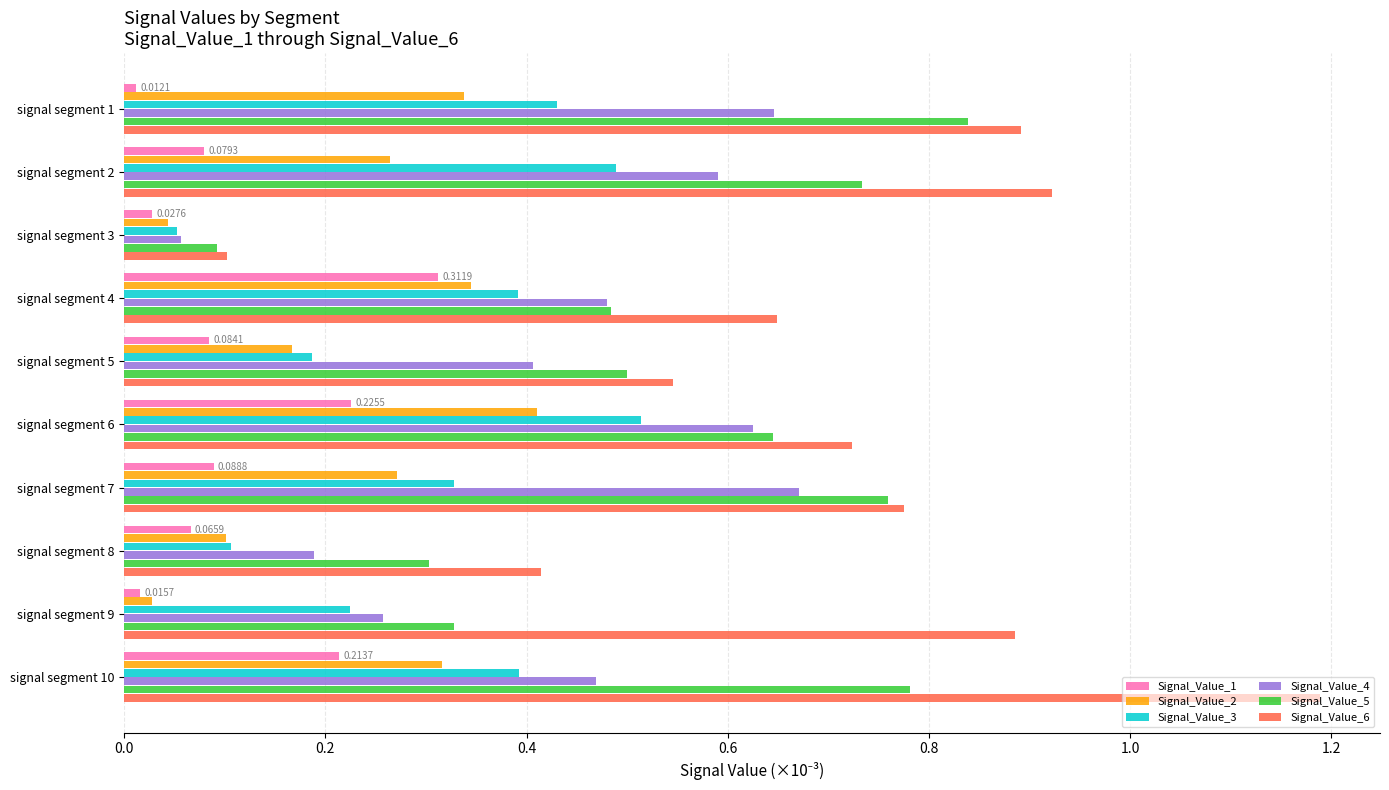

Rank the series by their maximum value, from highest to lowest.

Signal_Value_6, Signal_Value_5, Signal_Value_4, Signal_Value_3, Signal_Value_2, Signal_Value_1